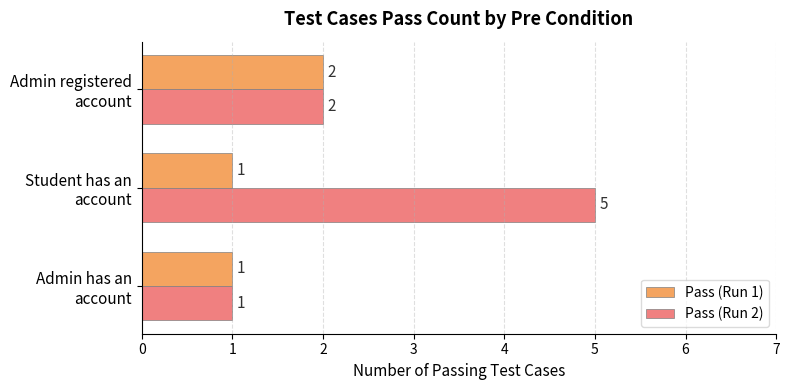

Which series has the largest total across all categories?

Pass (Run 2)